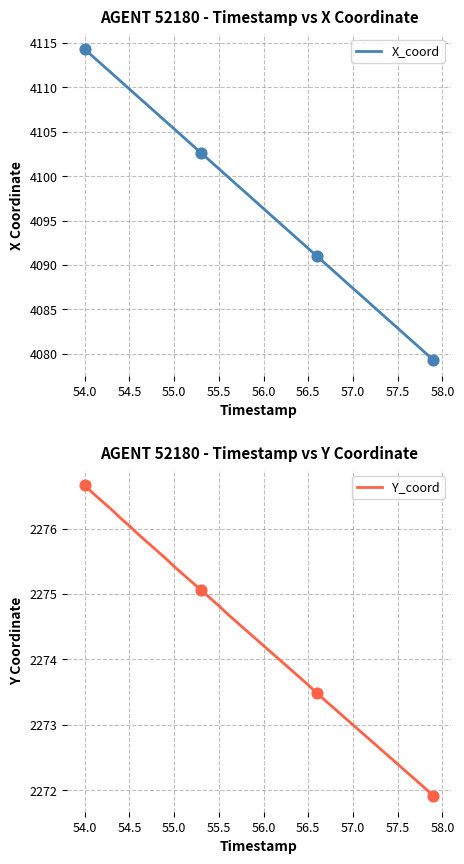

What is the highest value of the X_coord series?

4114.3